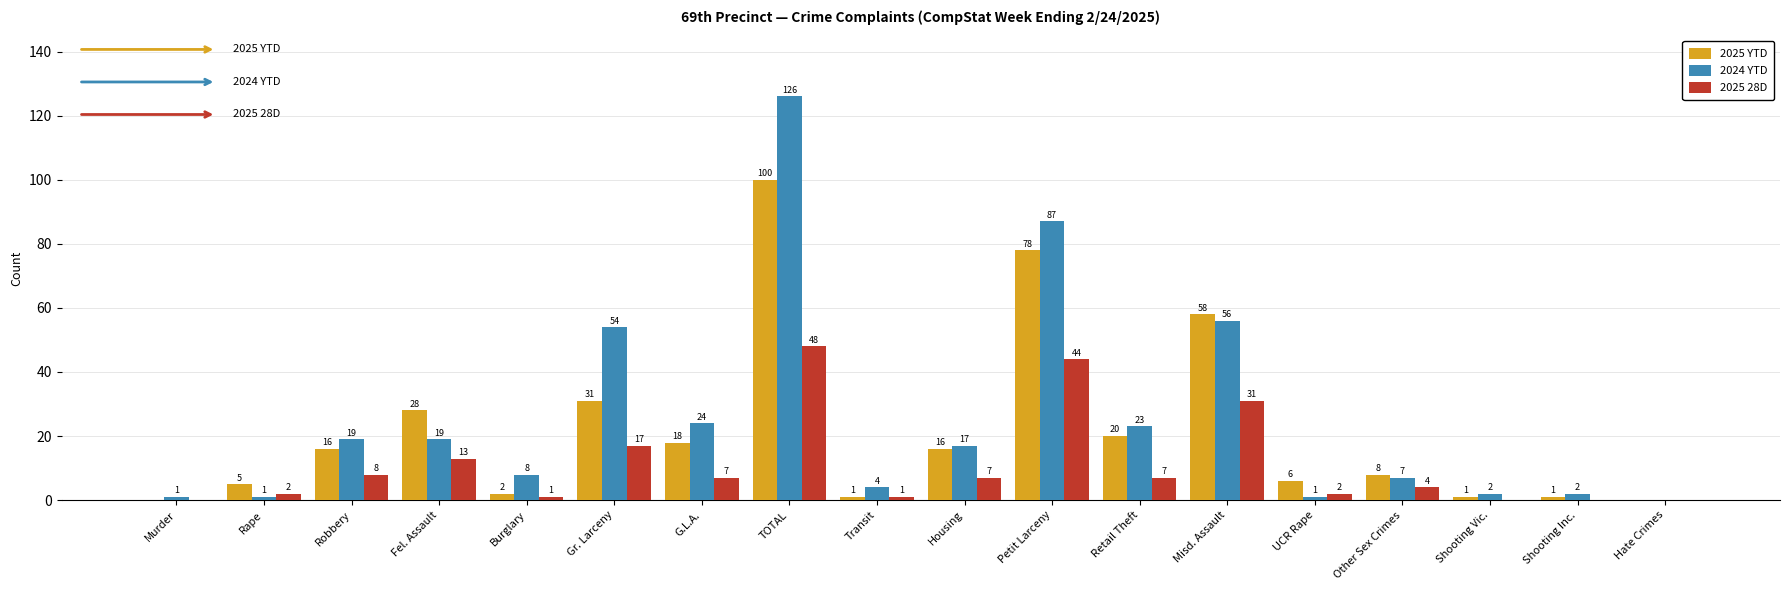

Which series changed the most between TOTAL and Petit Larceny?

2024 YTD